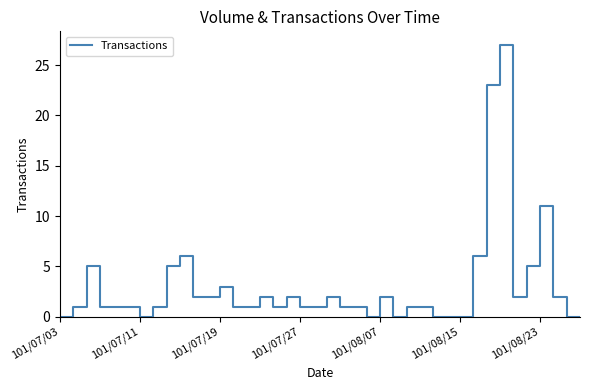

Reading left to right, what are all the values shown in this chart?

0	1	5	1	1	1	0	1	5	6	2	2	3	1	1	2	1	2	1	1	2	1	1	0	2	0	1	1	0	0	0	6	23	27	2	5	11	2	0	0